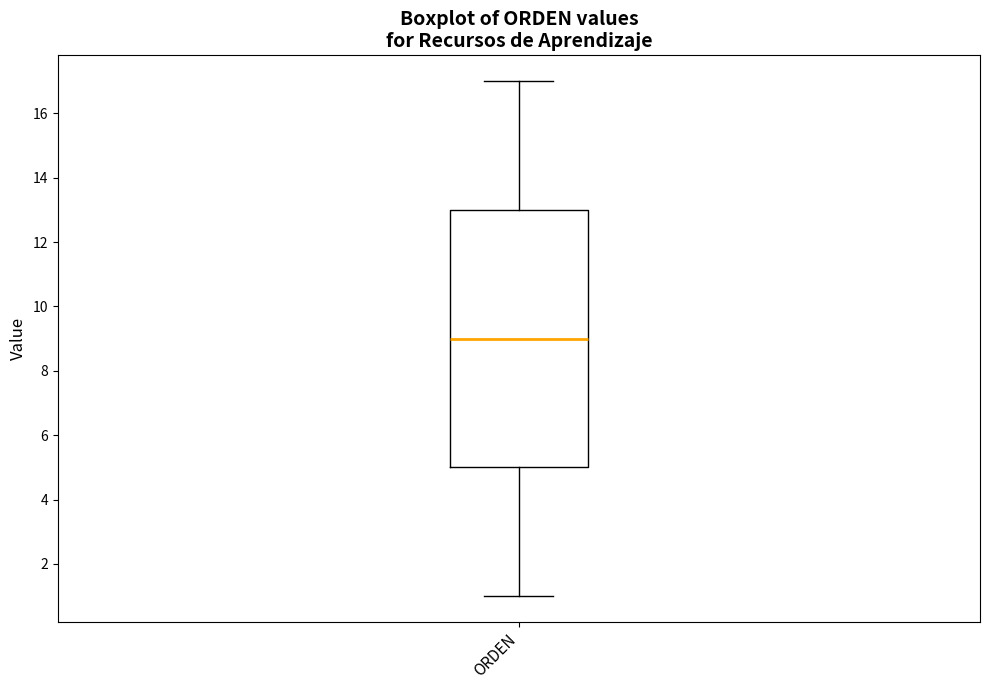

Where is the lower edge of the box for ORDEN on the y-axis? The values are not printed on the chart, so give them approximately, as read against the axis.

5